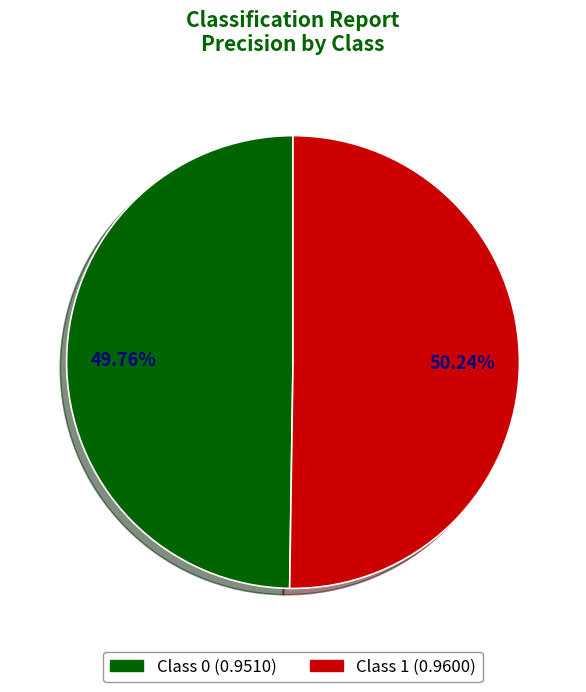

Is there any slice that represents more than half of the pie?

Yes